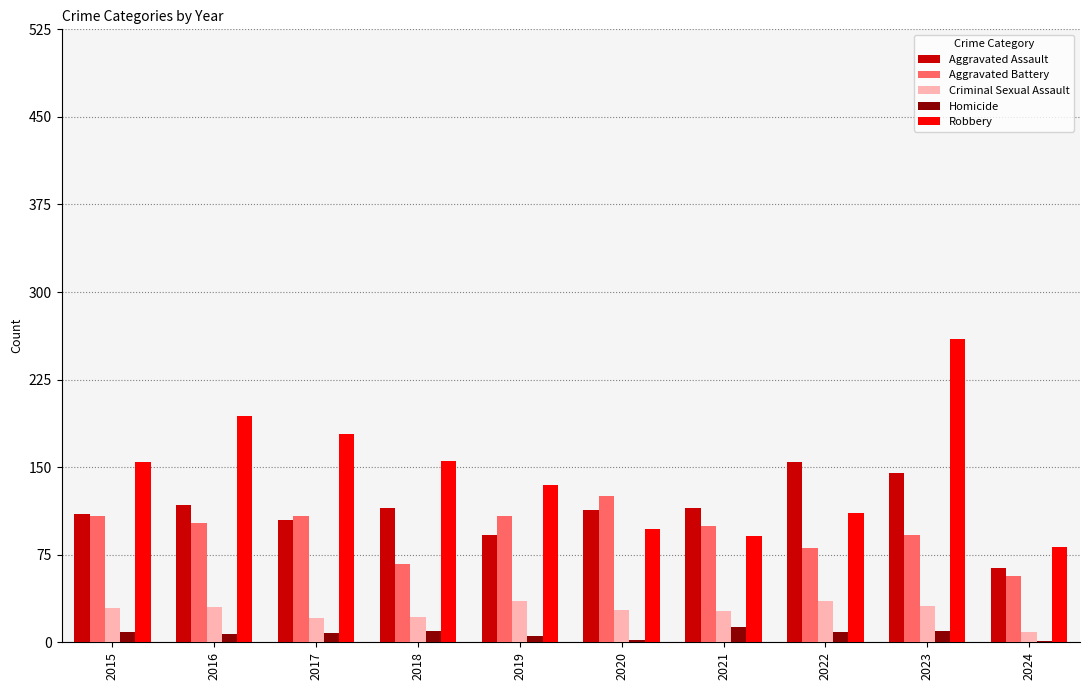

What is the highest value of the Robbery series?

260